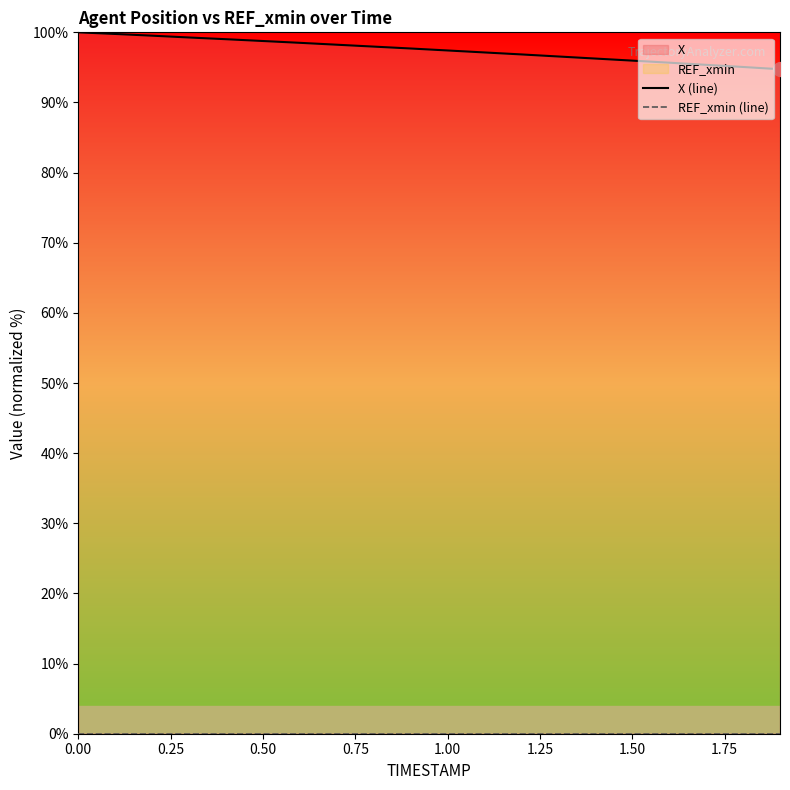

What is the label of the 17th point from the right?

0.75